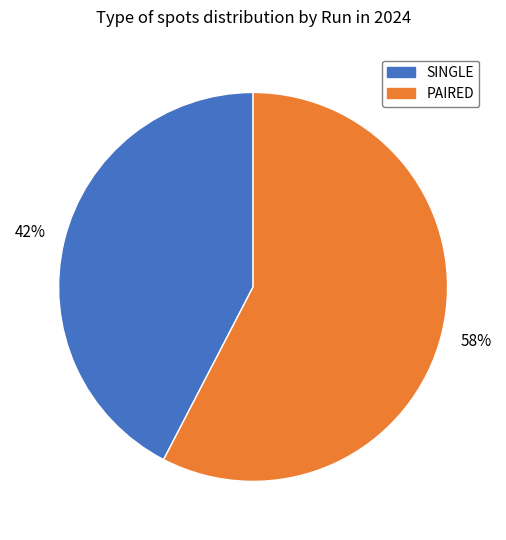

True or false: PAIRED accounts for 66% of the total.

False